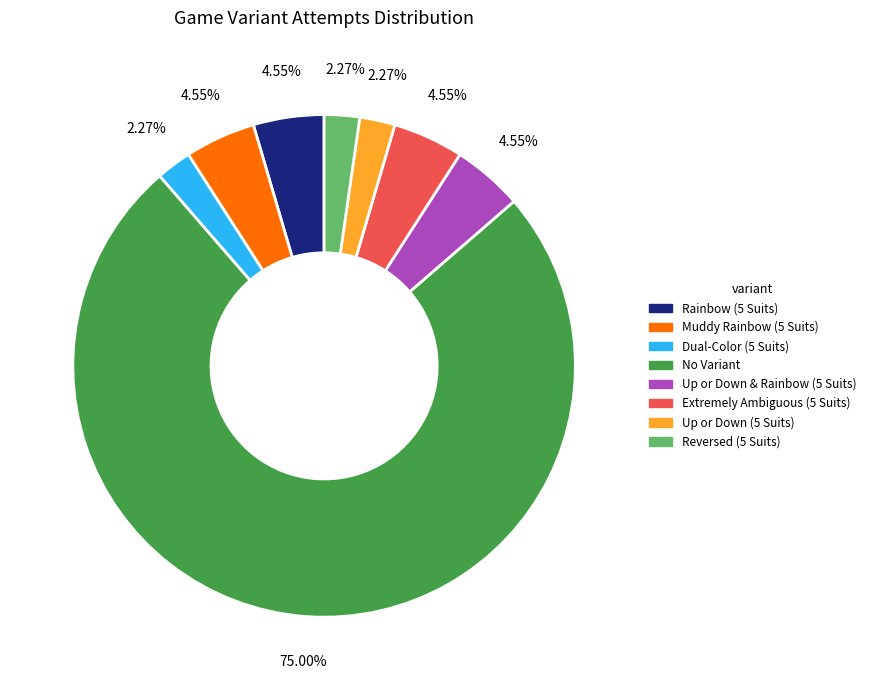

How many segments does this pie chart have?

8